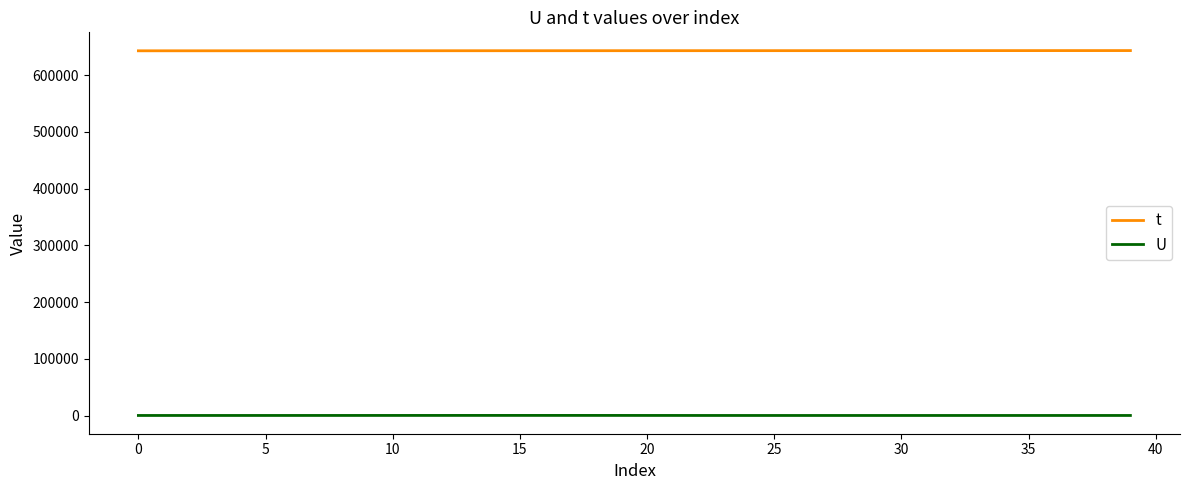

True or false: t and U intersect in this chart.

False